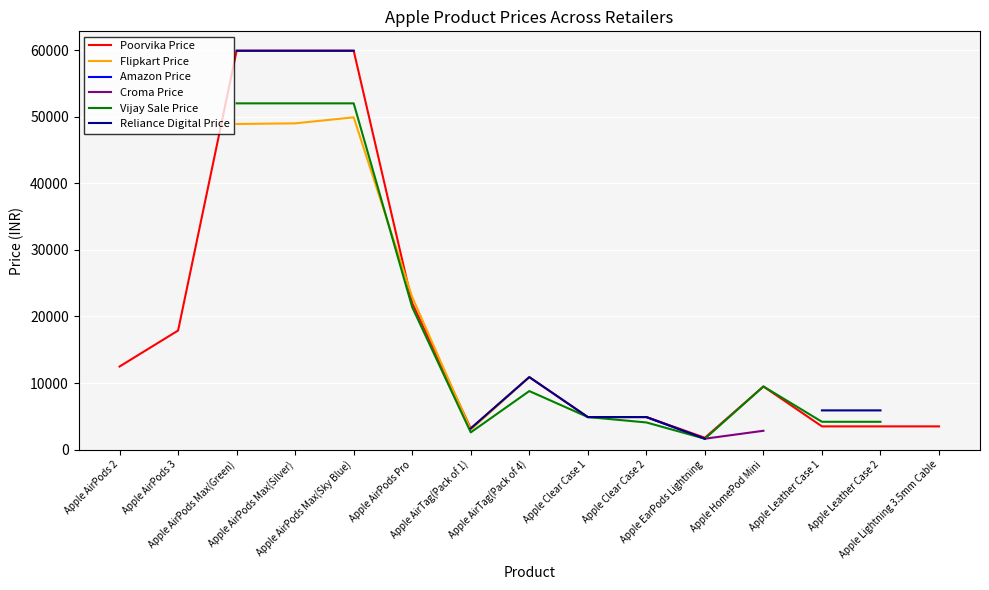

True or false: Poorvika Price and Vijay Sale Price intersect in this chart.

False